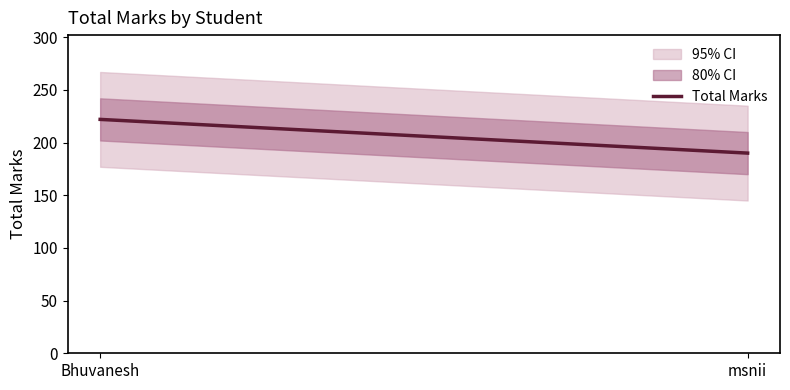

Reading left to right, list all the values displayed in this chart.

222	190